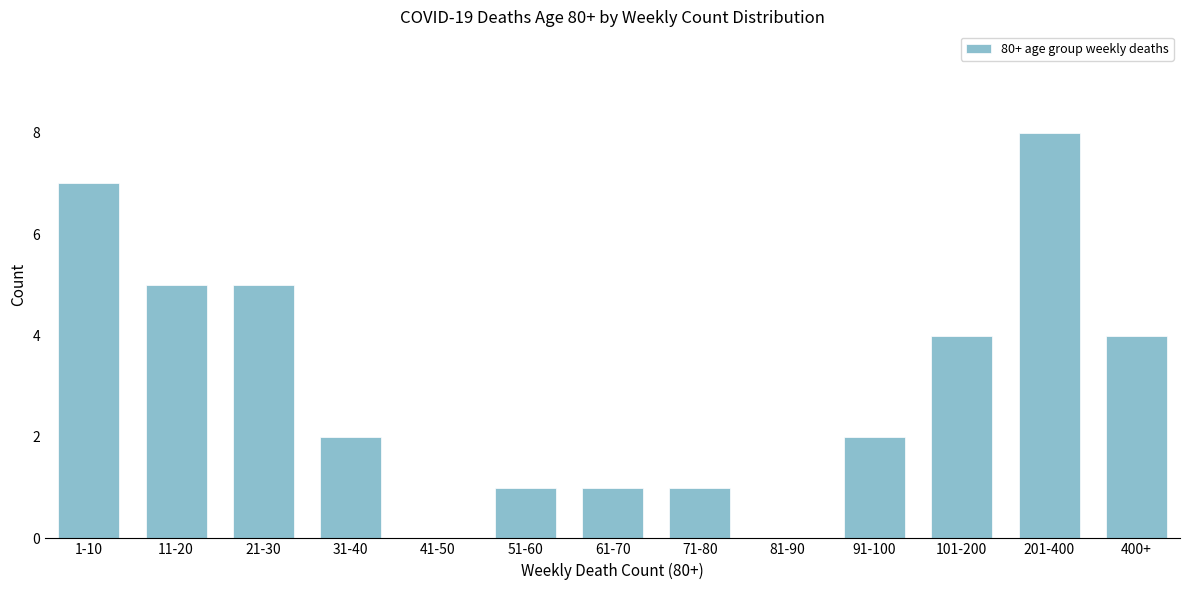

Reading left to right, what are all the values shown in this chart?

1-10=7	11-20=5	21-30=5	31-40=2	41-50=0	51-60=1	61-70=1	71-80=1	81-90=0	91-100=2	101-200=4	201-400=8	400+=4